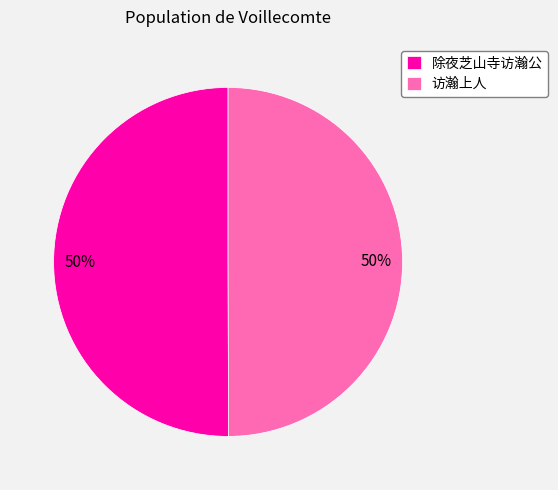

How many segments does this pie chart have?

2